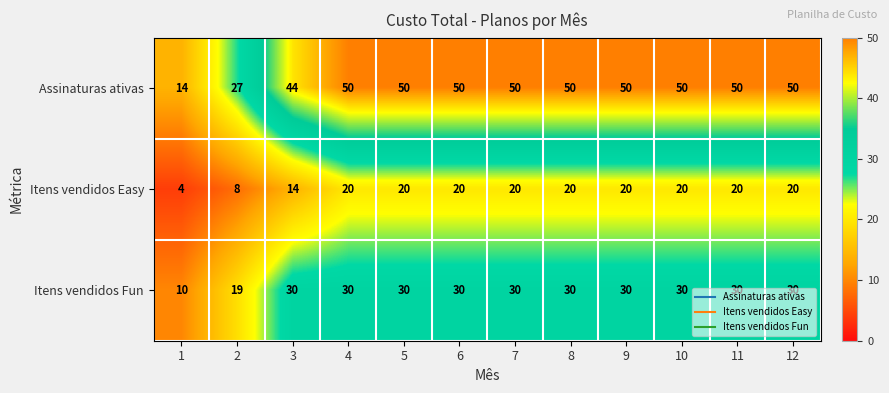

How many data points does each series have?

12